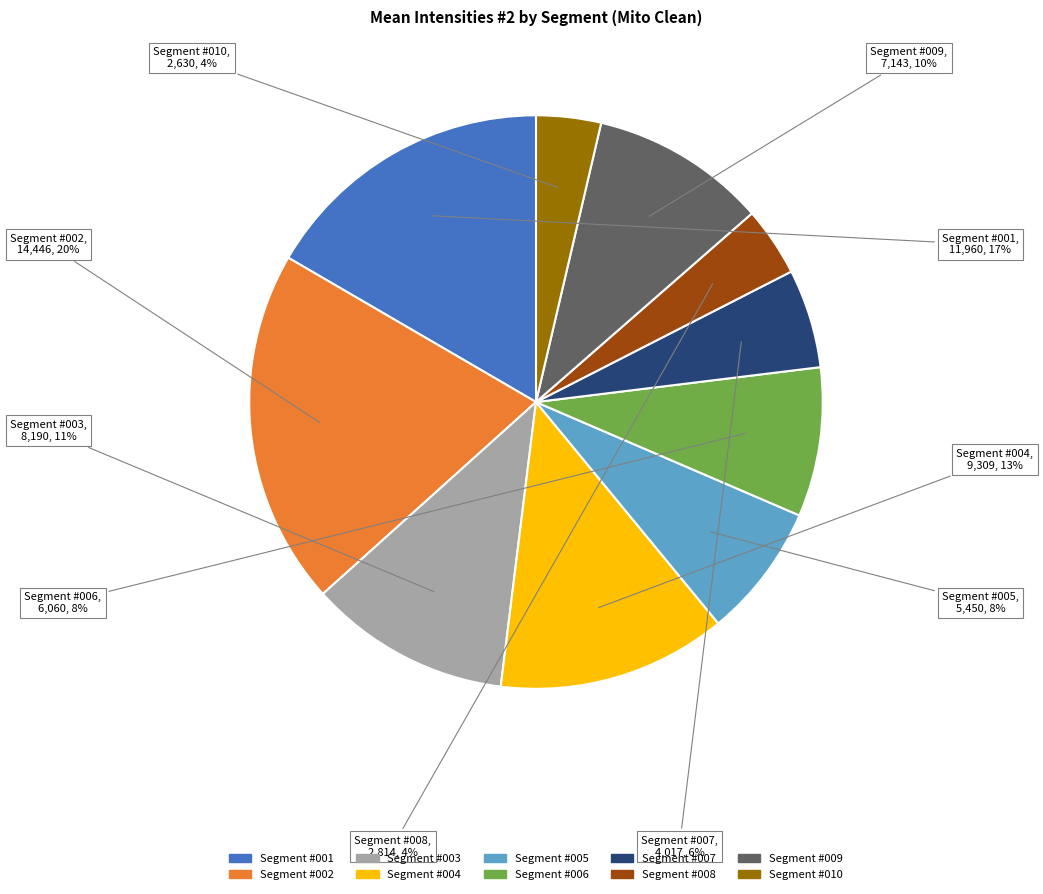

To the nearest percent, what is the difference between the largest and smallest slice percentages?

16%